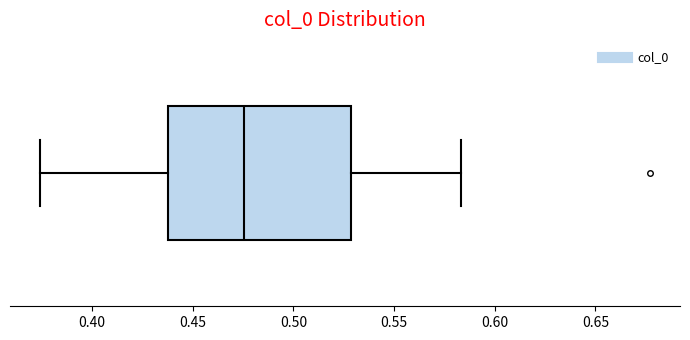

Where does the median line of the box sit on the x-axis? The values are not printed on the chart, so give them approximately, as read against the axis.

0.475